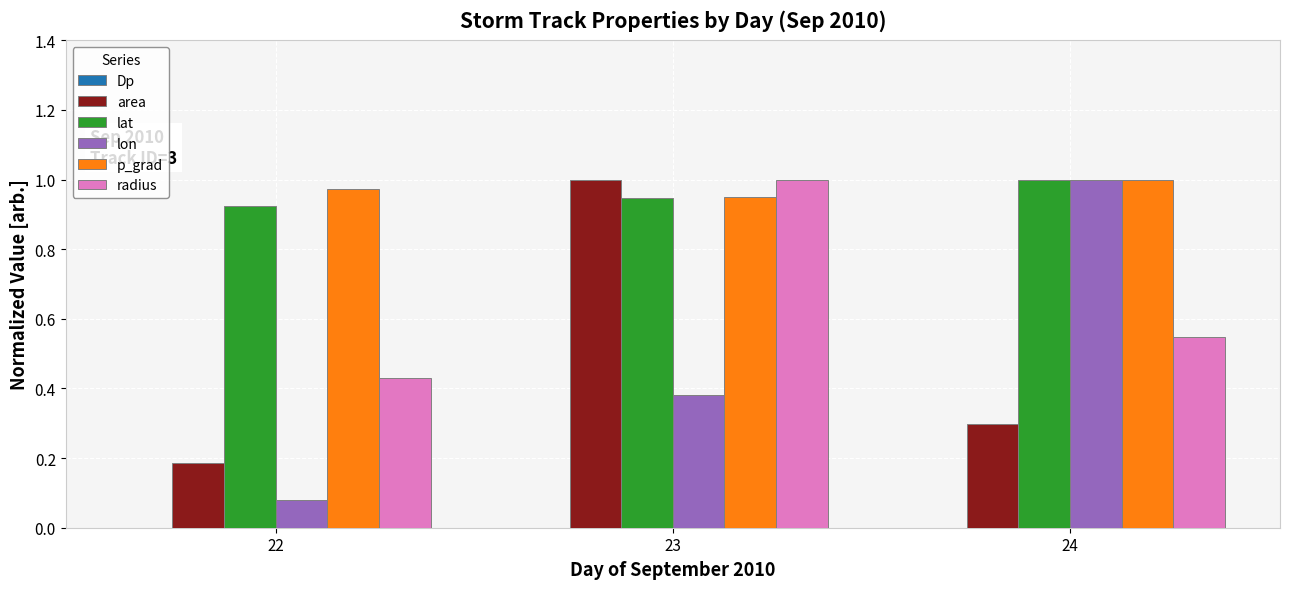

How many bars are there in total?

18